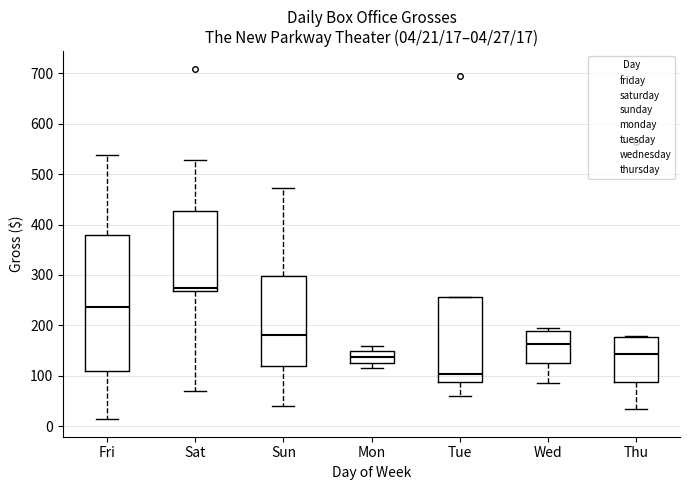

Comparing the boxes themselves (not the whiskers), which one is the tallest?

Fri